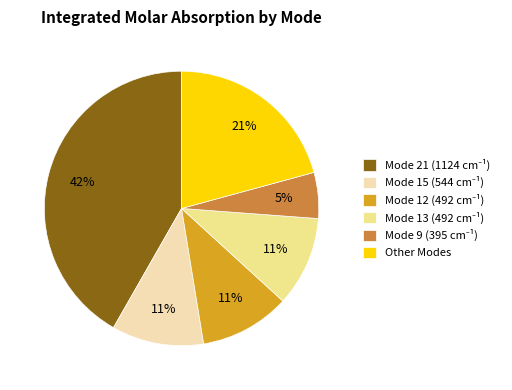

Is there any slice that represents more than half of the pie?

No